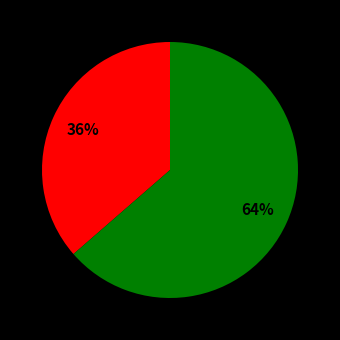

How many segments does this pie chart have?

2